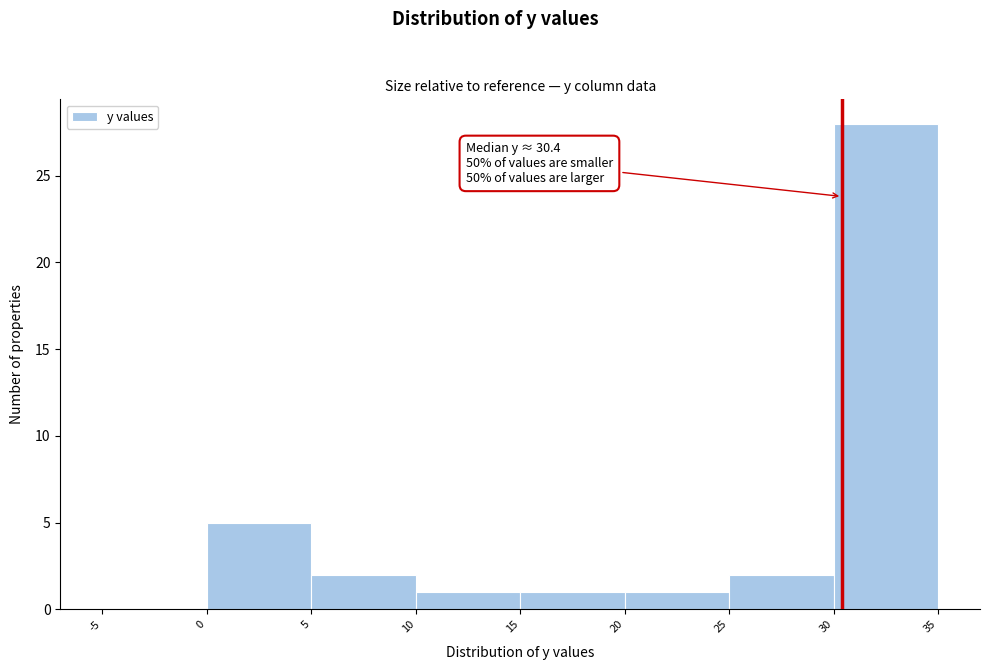

Which range on the x-axis has the tallest bar?

30 to 35